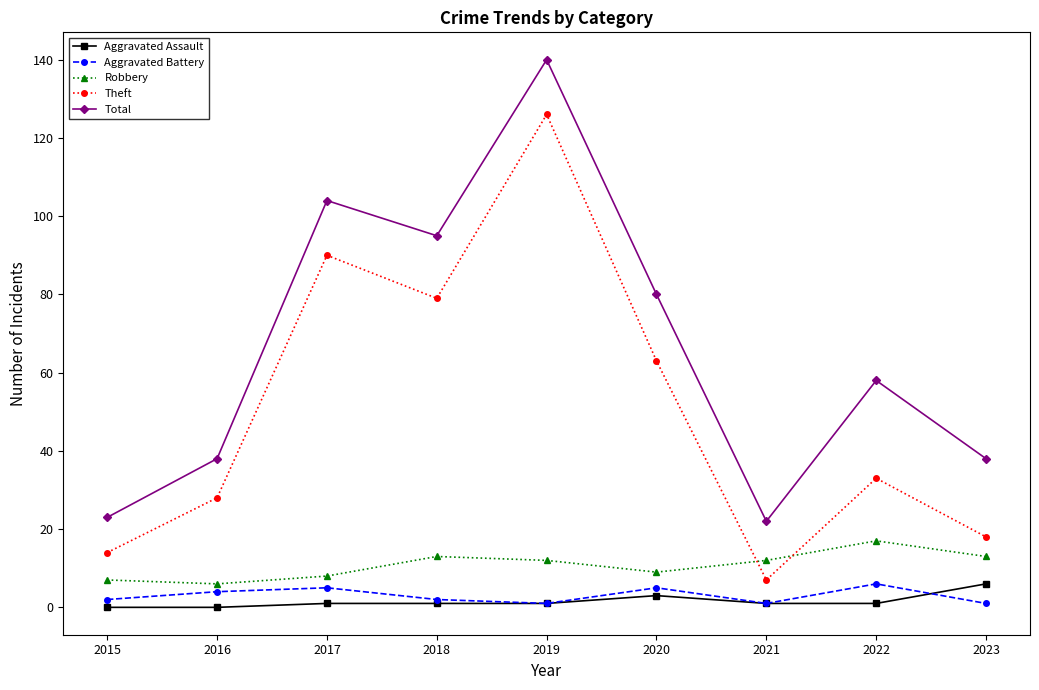

How many lines are shown in the chart?

5